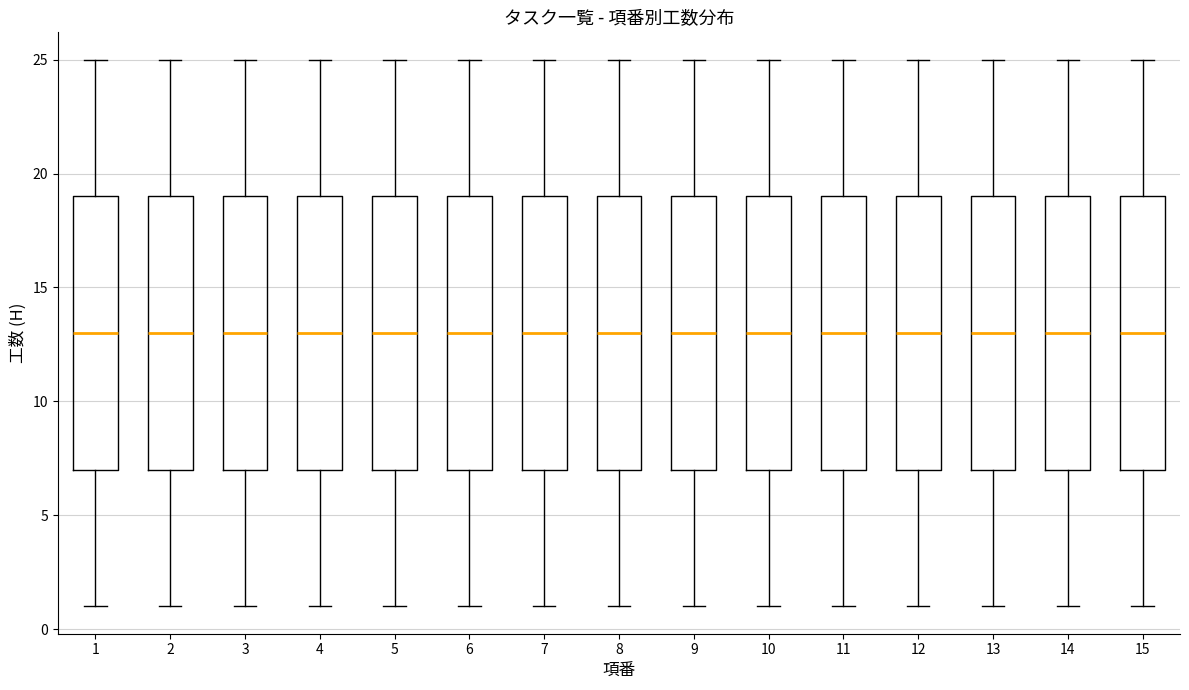

Reading left to right, read every box against the y-axis: the position of its median line, the range the box covers, and the ends of its whiskers. The values are not printed on the chart, so give them approximately, as read against the axis.

1: median 13, box 7 to 19, whiskers 1 to 25
2: median 13, box 7 to 19, whiskers 1 to 25
3: median 13, box 7 to 19, whiskers 1 to 25
4: median 13, box 7 to 19, whiskers 1 to 25
5: median 13, box 7 to 19, whiskers 1 to 25
6: median 13, box 7 to 19, whiskers 1 to 25
7: median 13, box 7 to 19, whiskers 1 to 25
8: median 13, box 7 to 19, whiskers 1 to 25
9: median 13, box 7 to 19, whiskers 1 to 25
10: median 13, box 7 to 19, whiskers 1 to 25
11: median 13, box 7 to 19, whiskers 1 to 25
12: median 13, box 7 to 19, whiskers 1 to 25
13: median 13, box 7 to 19, whiskers 1 to 25
14: median 13, box 7 to 19, whiskers 1 to 25
15: median 13, box 7 to 19, whiskers 1 to 25